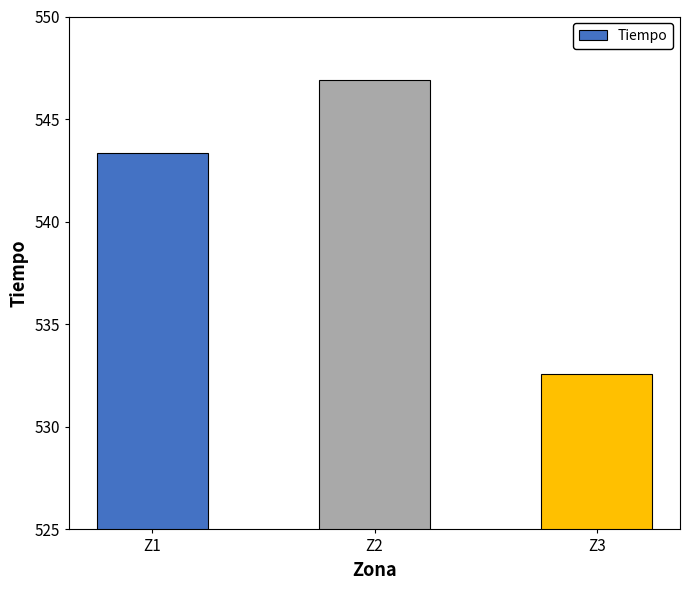

What is the smallest value displayed?

532.6